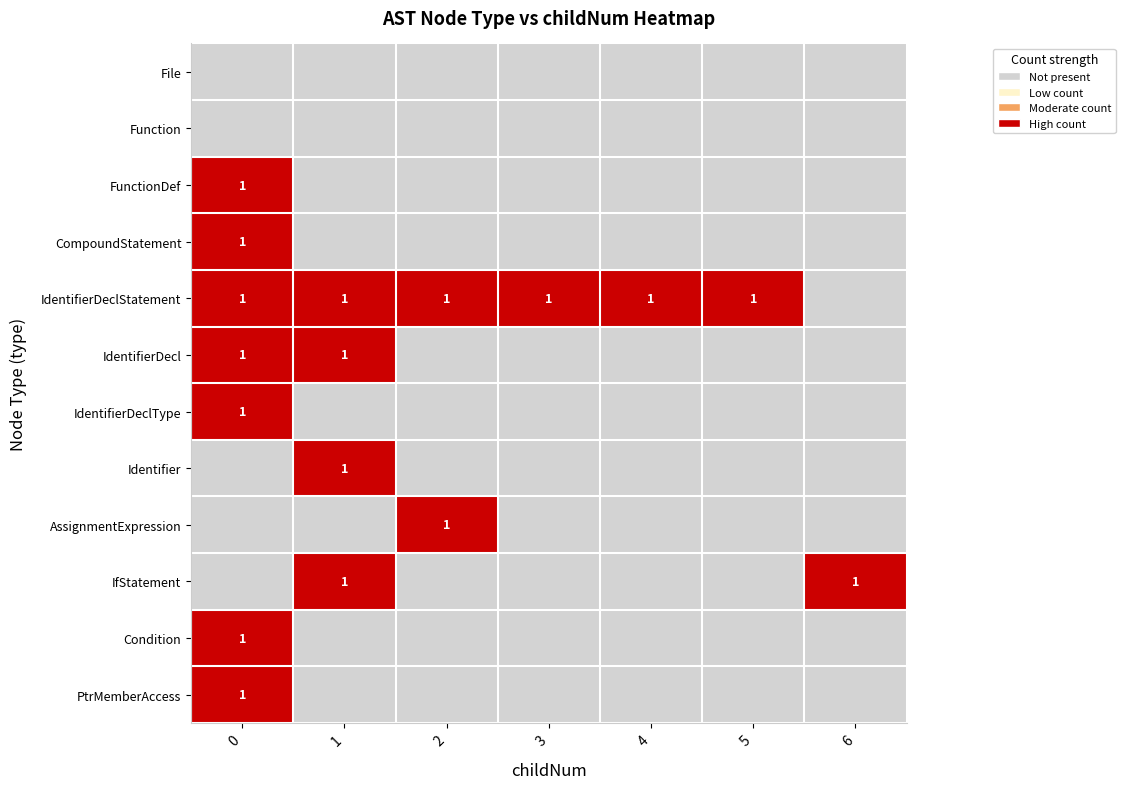

How many positive values does the row_3 series have?

1